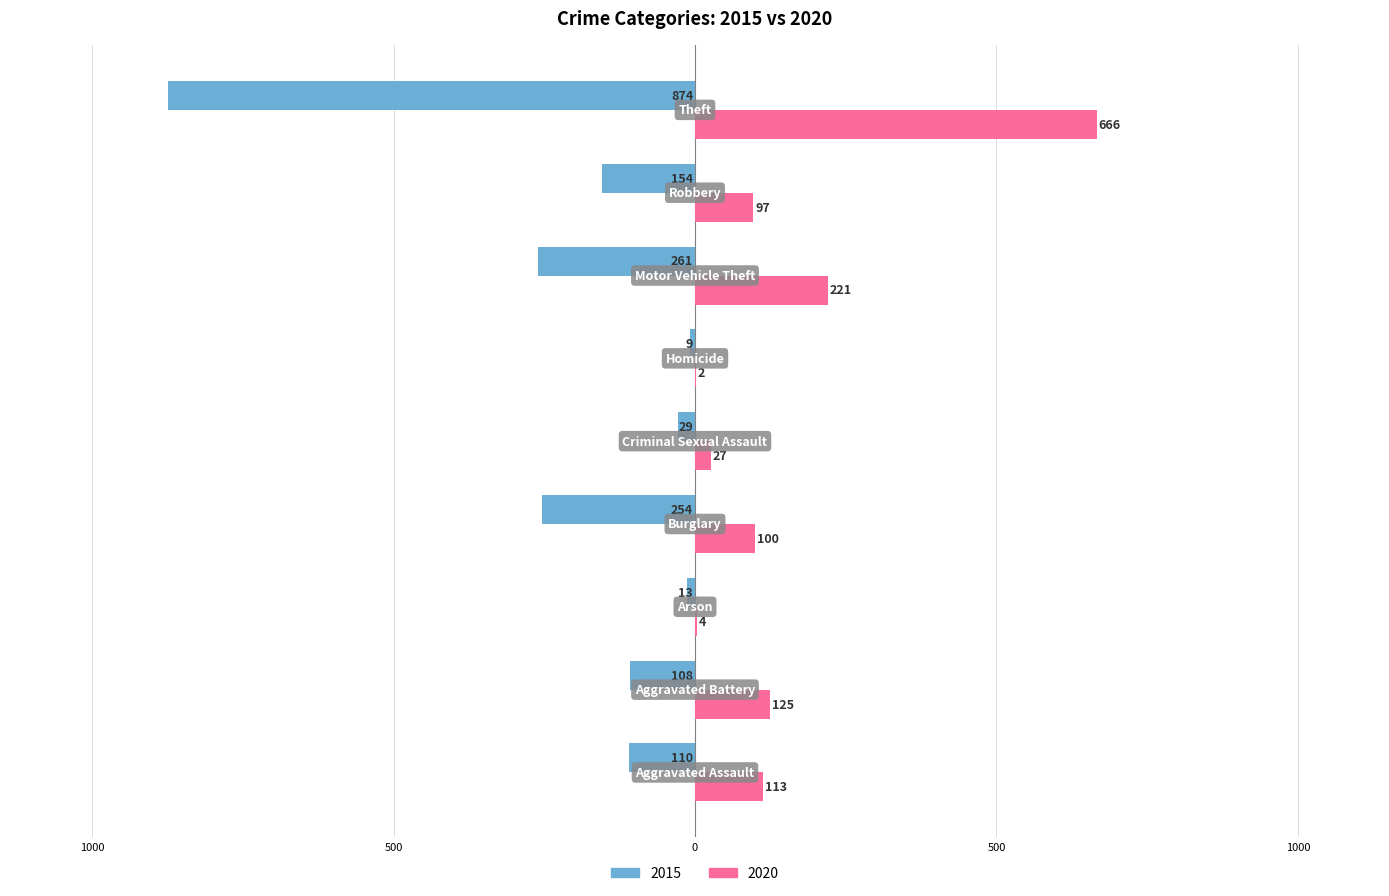

What are all the series names shown in the legend?

2015, 2020